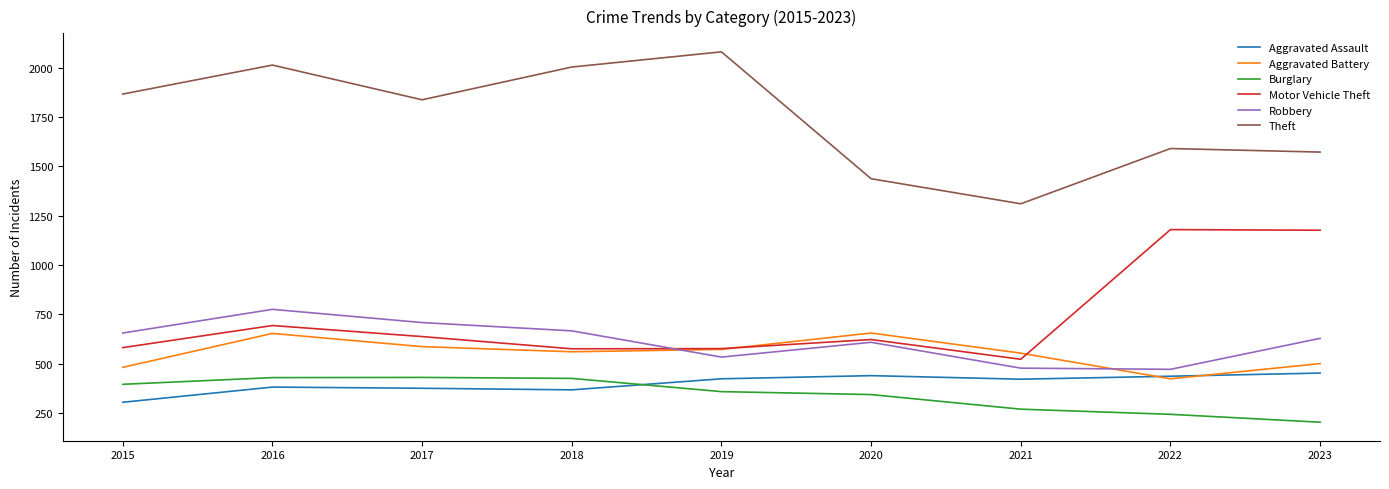

True or false: Burglary has a value of 253 at 2015.

False